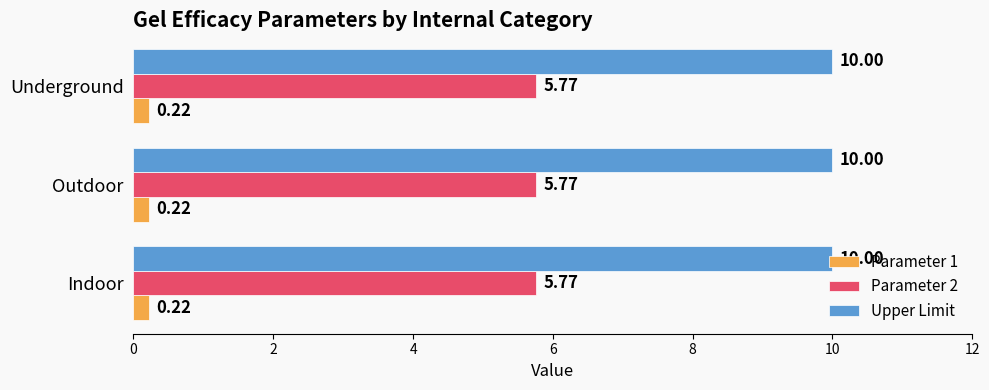

Is the value of Parameter 2 at Outdoor greater than the value of Upper Limit at Underground?

No